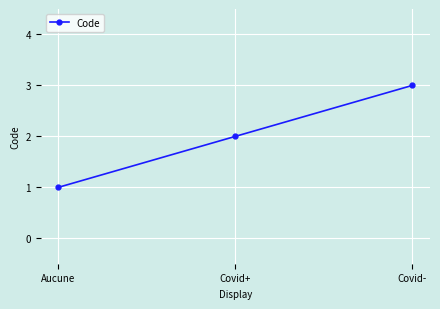

At which category does the chart reach its peak across all series?

Covid-